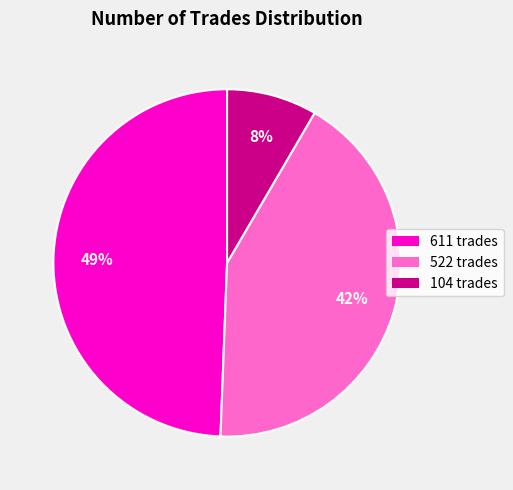

How many slices are in this pie chart?

3